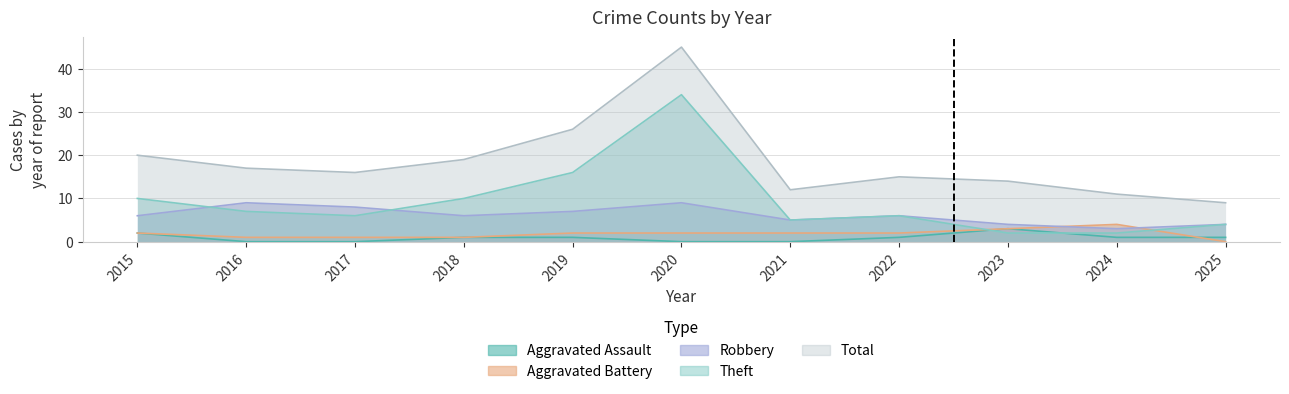

What is the value of the Theft point at the 7th from the left?

5